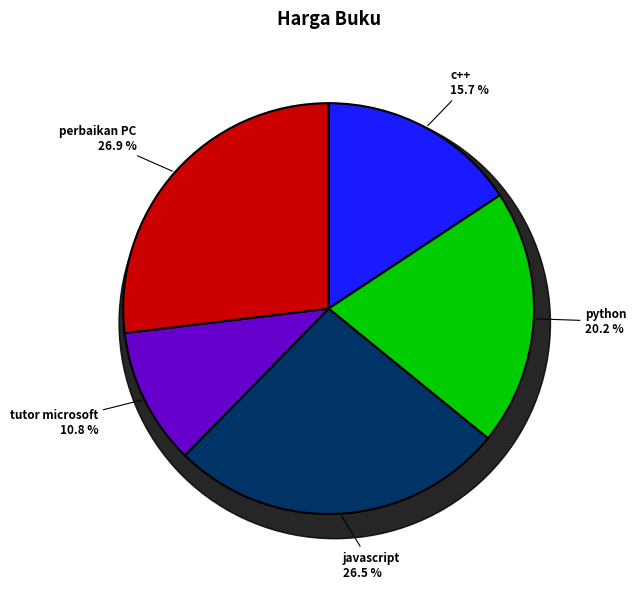

Between tutor microsoft and javascript, which is larger?

javascript